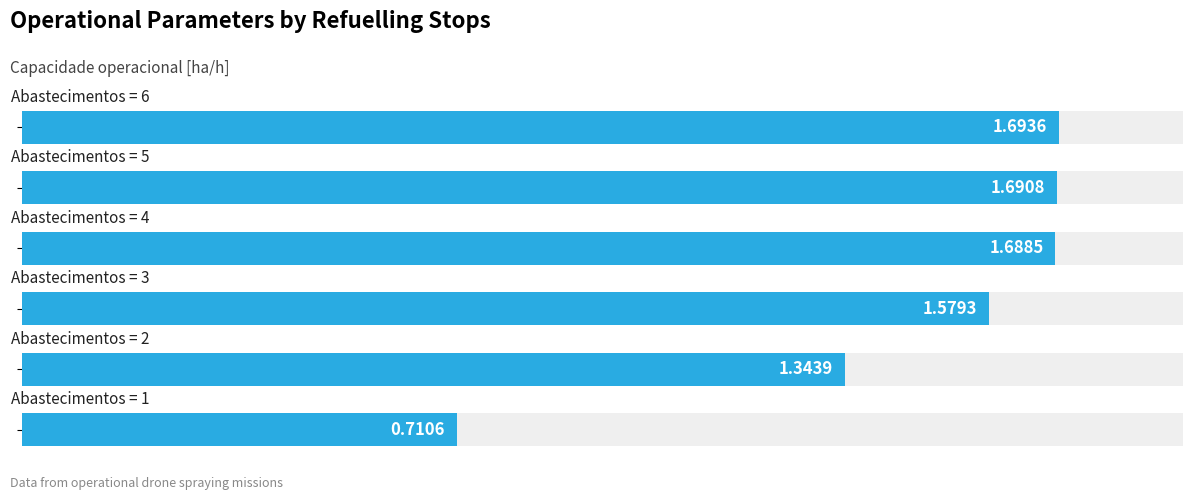

What is the greatest value displayed?

1.7